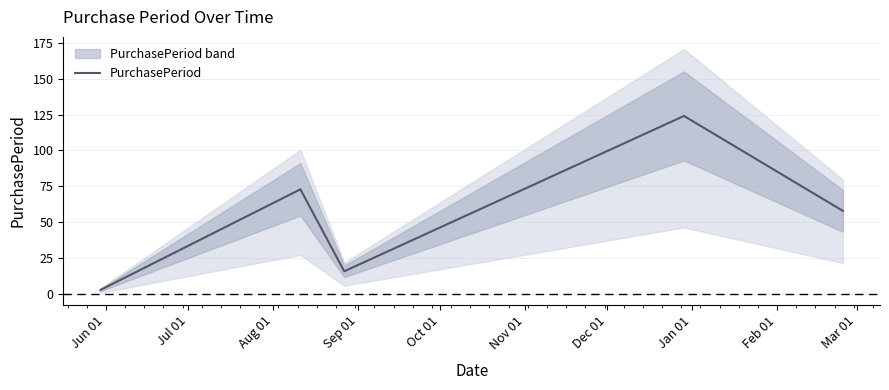

What is the difference between the maximum and second lowest values?

108